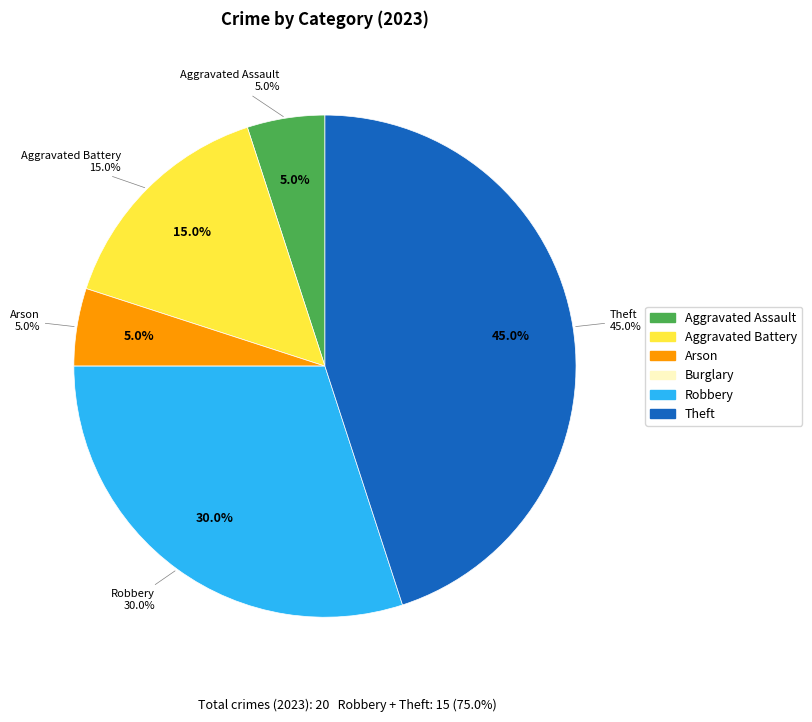

What is the ratio of the value at Arson to the value at Theft?

0.1